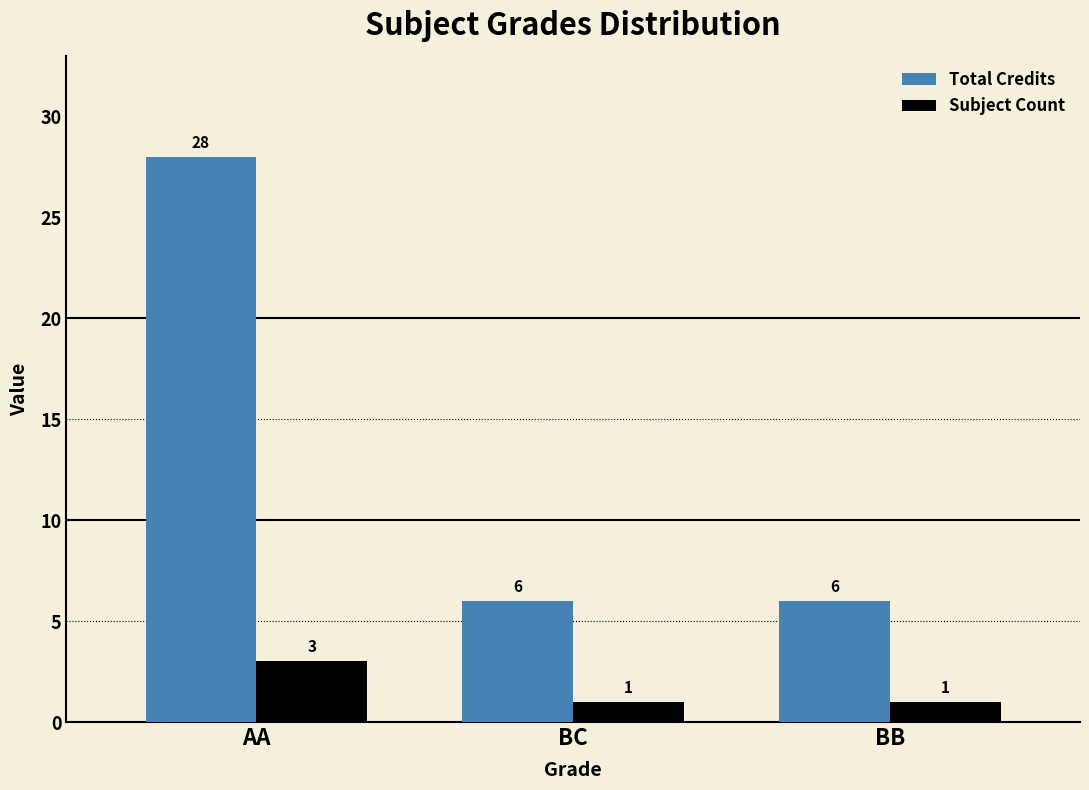

Is it true that Total Credits equals 11 at BB?

False